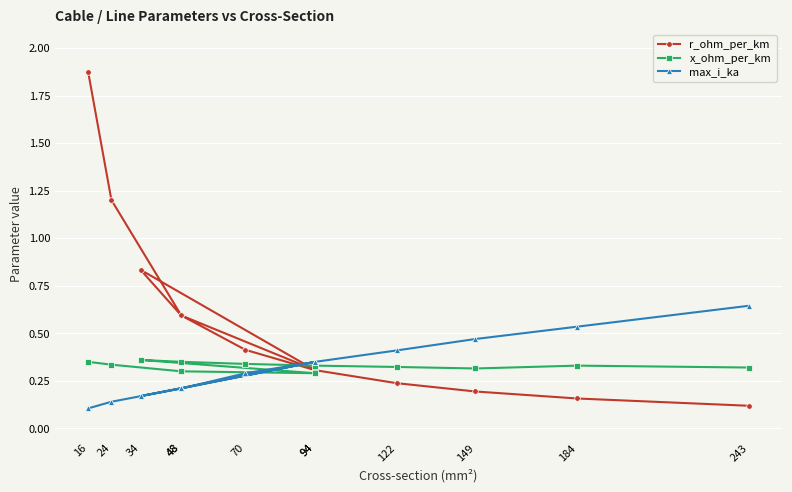

Which series has the widest spread of values?

r_ohm_per_km